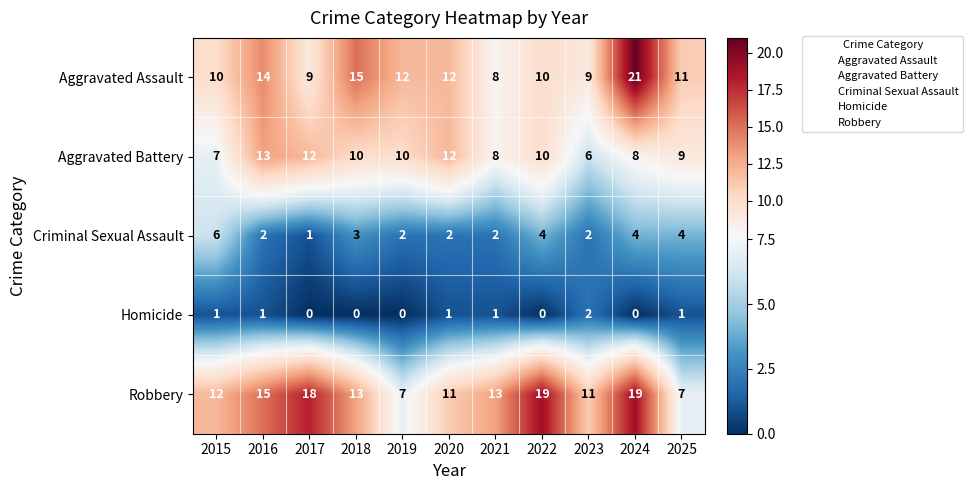

At which label is Aggravated Assault closest to 14?

2016